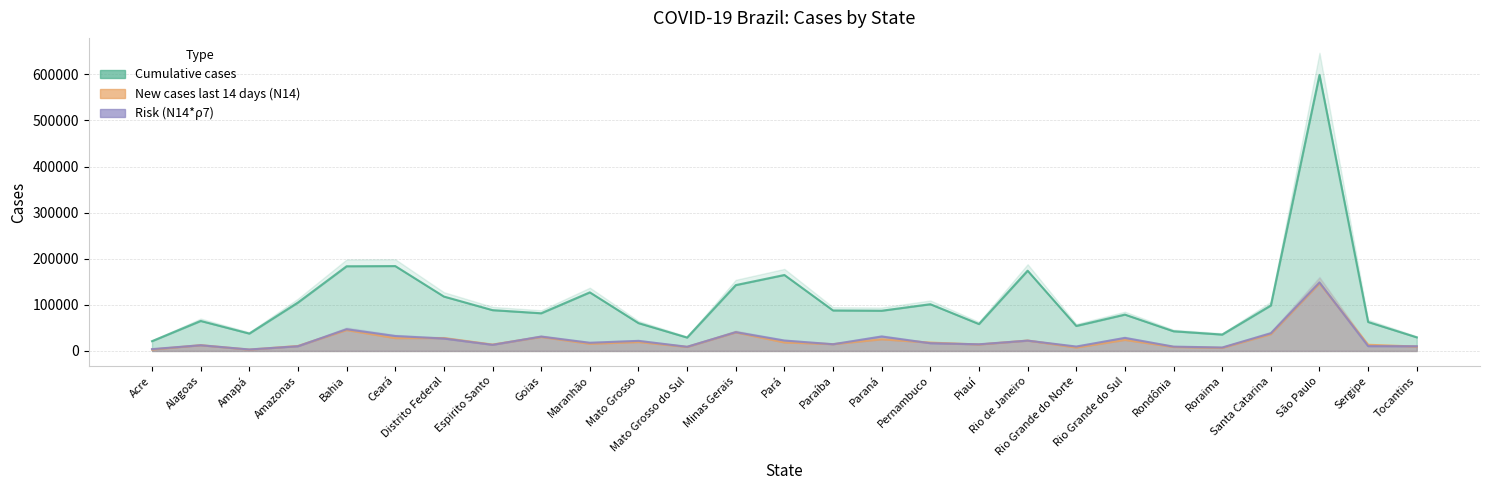

Reading left to right, what are all the values shown in this chart?

Cumulative cases: 21263.0	65093.0	37735.0	105054.0	183691.0	184100.0	118000.0	88543.0	81764.0	127065.0	60409.0	29101.0	142828.0	164759.0	87867.0	87269.0	101395.0	58390.0	174064.0	54268.0	78837.0	42725.0	35540.0	98634.0	598670.0	62844.0	29539.0
New cases last 14 days (N14): 3106.0	12564.0	2897.0	10835.0	45333.0	27835.0	27977.0	13933.0	30341.0	15577.0	19393.0	8798.0	40260.0	18507.0	14763.0	25265.0	18155.0	14041.0	22515.0	7454.0	23996.0	8645.0	6666.0	36352.0	146663.0	13447.0	9574.0
Risk (N14*ρ7): 4016.3	12447.9	3233.5	10284.3	47181.3	32414.0	26995.3	13334.6	31179.4	17800.5	21924.1	9109.1	40780.4	22601.7	14654.6	31374.0	16802.6	14482.1	22402.2	9639.5	28346.5	9436.7	7515.3	38461.7	148680.5	10463.7	10245.7